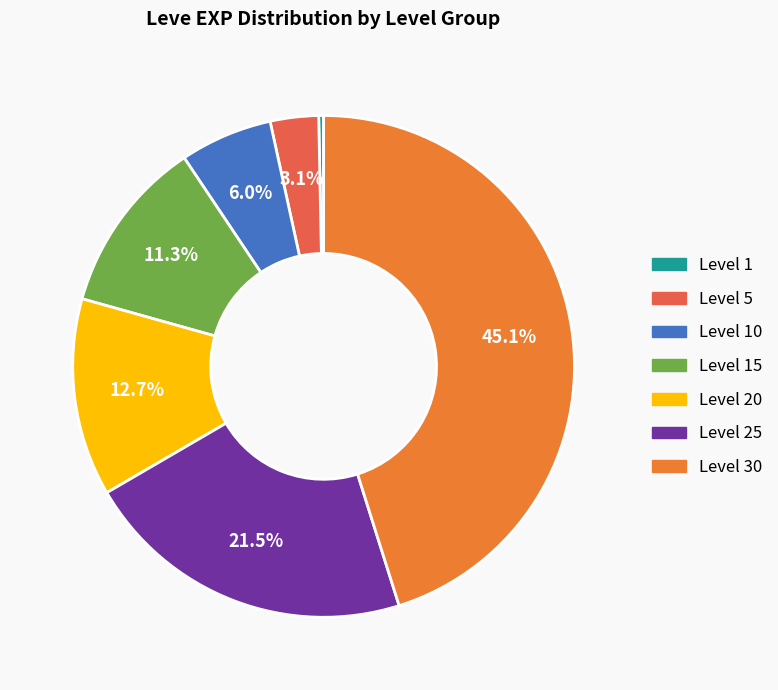

Rank the categories by value from highest to lowest.

Level 30, Level 25, Level 20, Level 15, Level 10, Level 5, Level 1